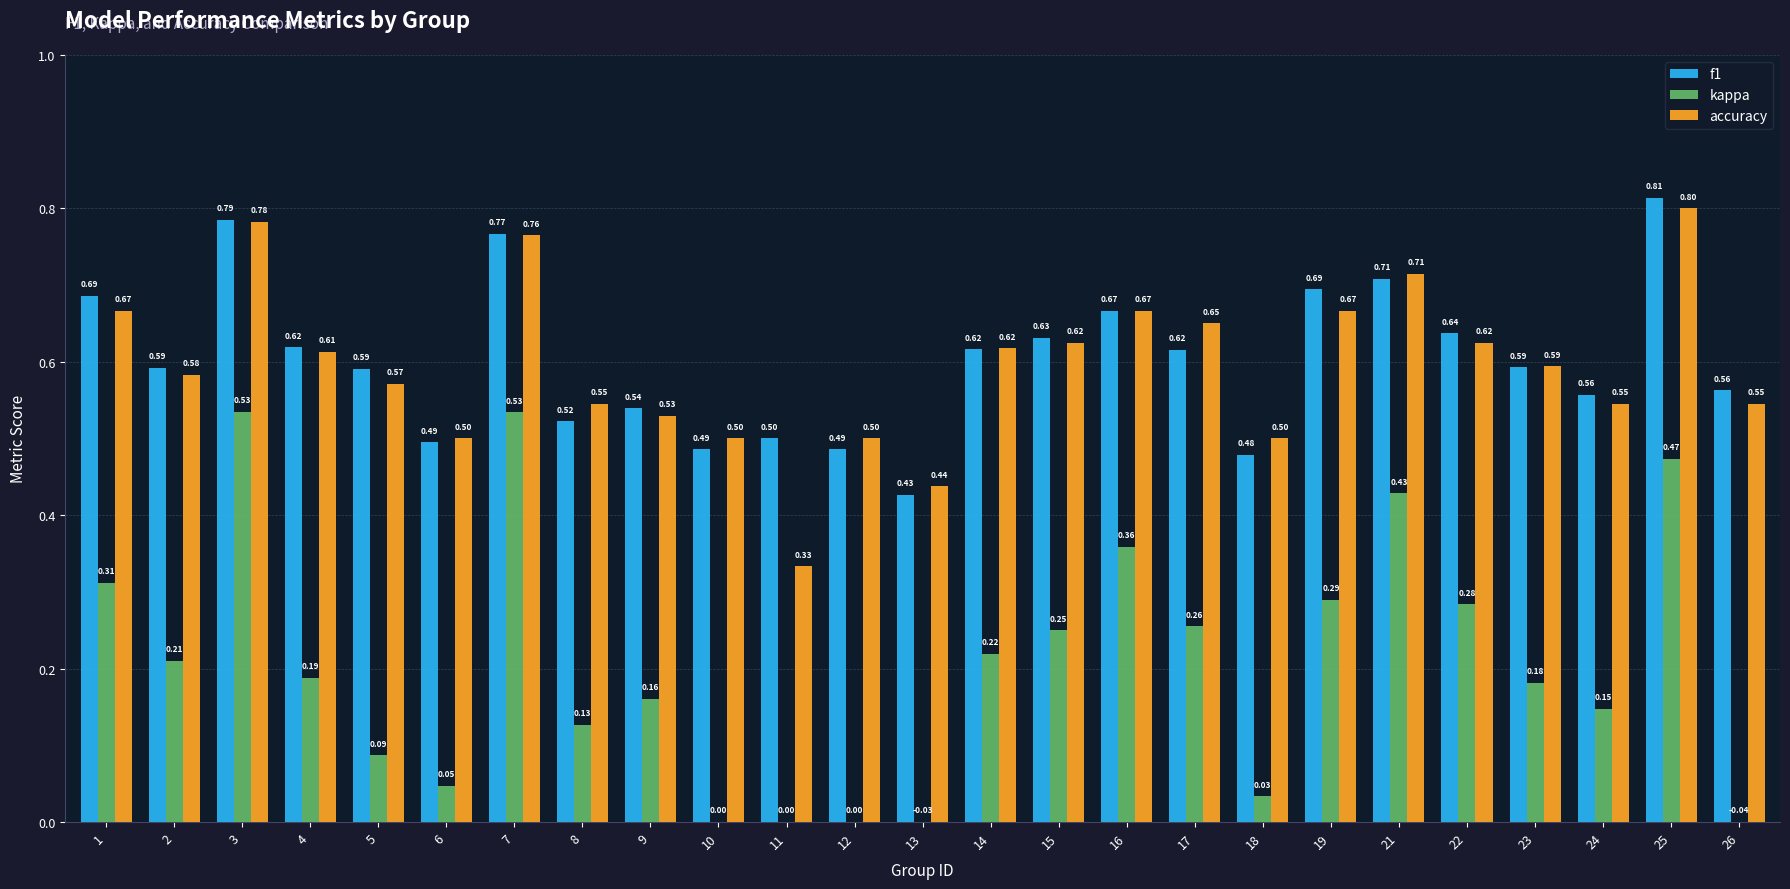

The kappa series shows -0.0 at 13. True or false?

False